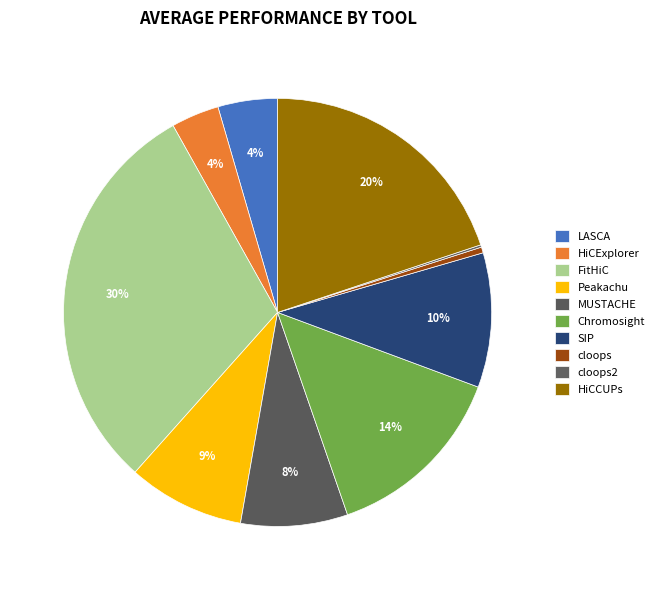

Rank the categories by value from highest to lowest.

FitHiC, HiCCUPs, Chromosight, SIP, Peakachu, MUSTACHE, LASCA, HiCExplorer, cloops, cloops2